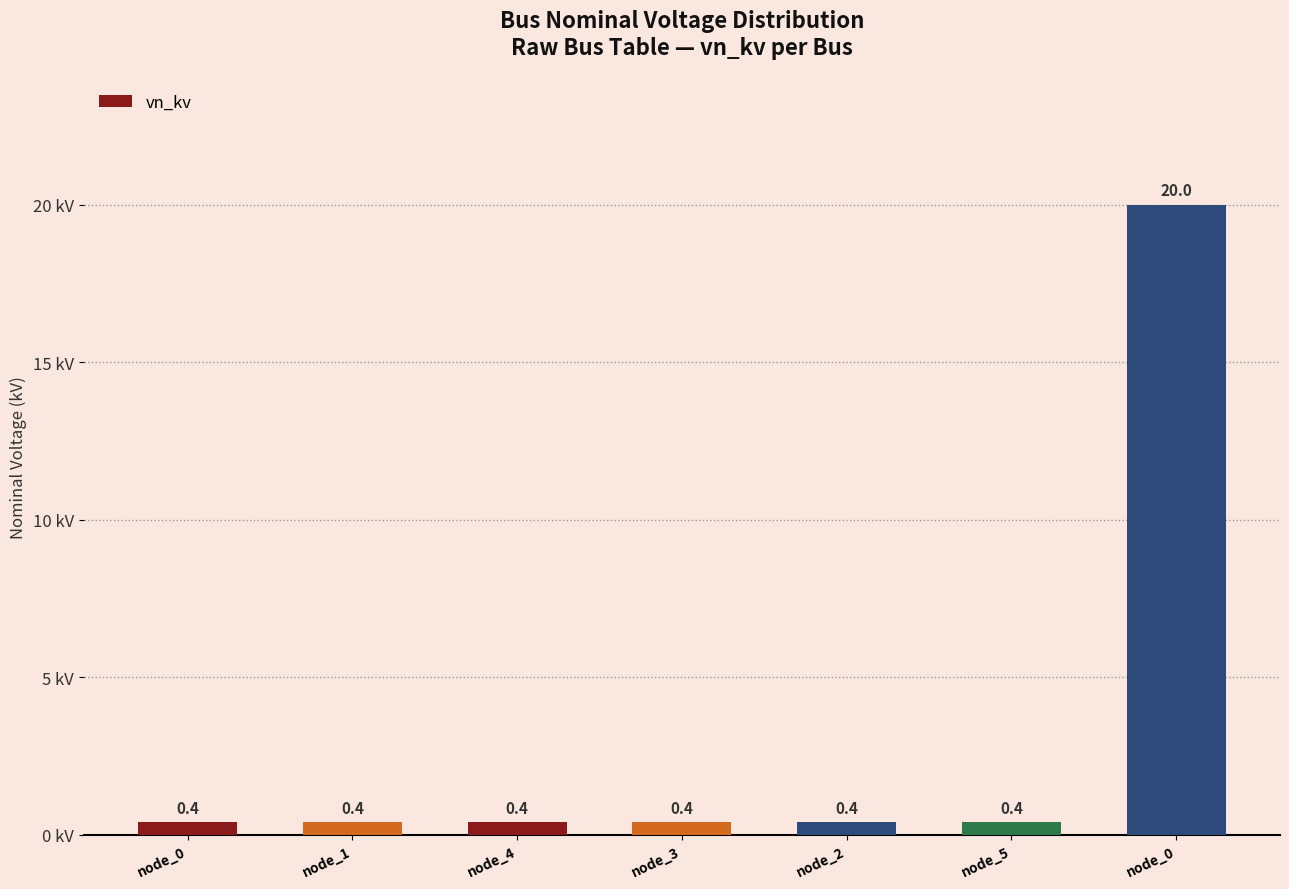

What is the difference between the maximum and second lowest values?

19.6